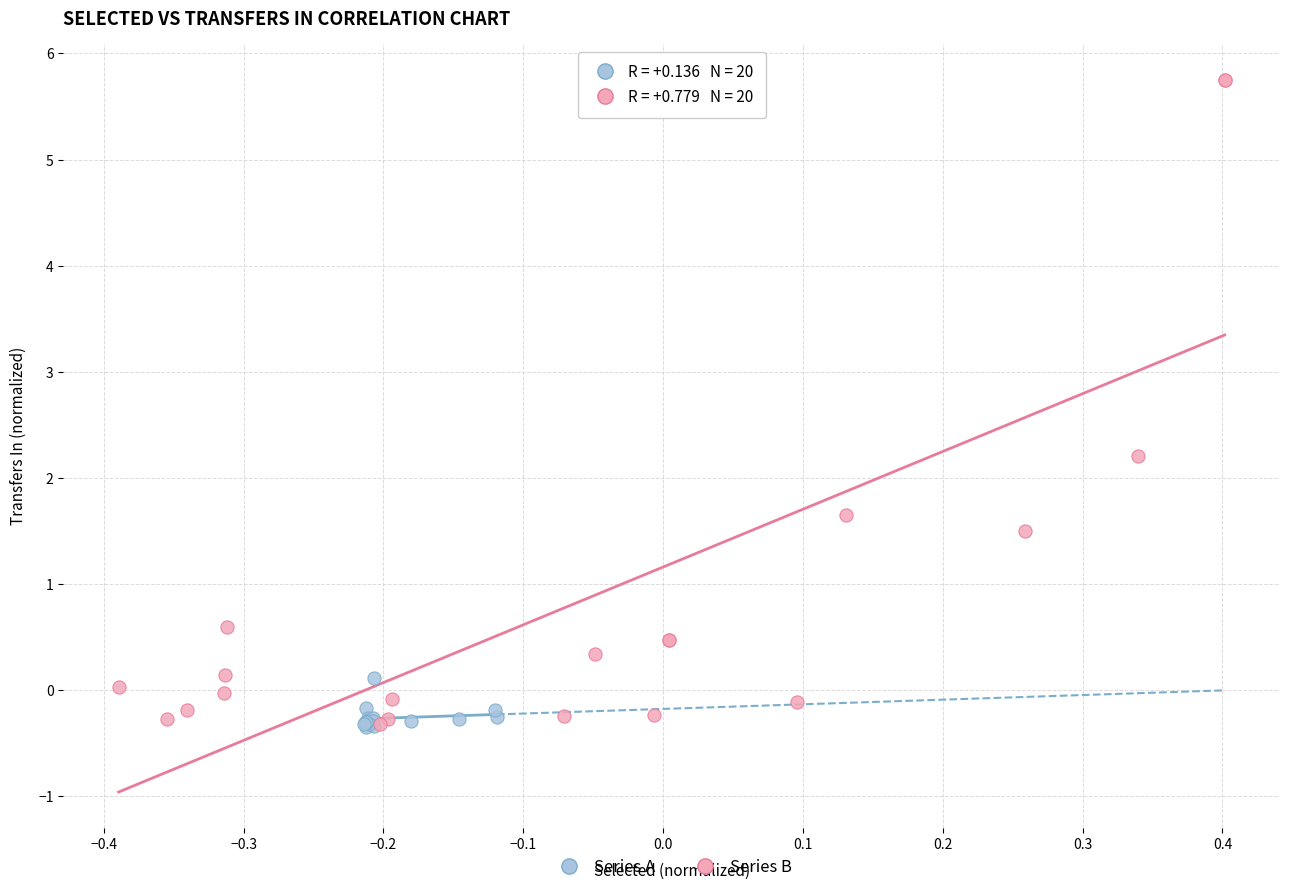

Which series reaches the maximum Y coordinate?

Series B